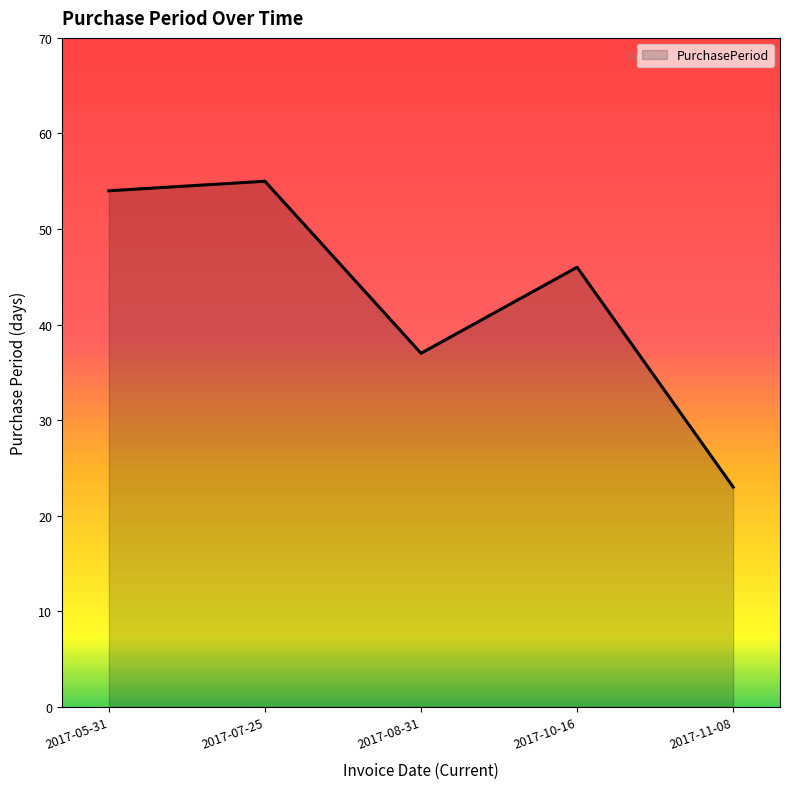

What is the difference between the maximum and minimum values?

32